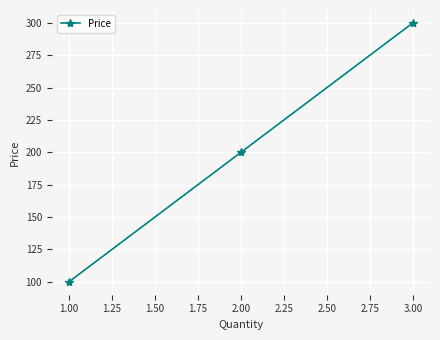

List the labels in order of value, smallest first.

1.00, 2.00, 3.00